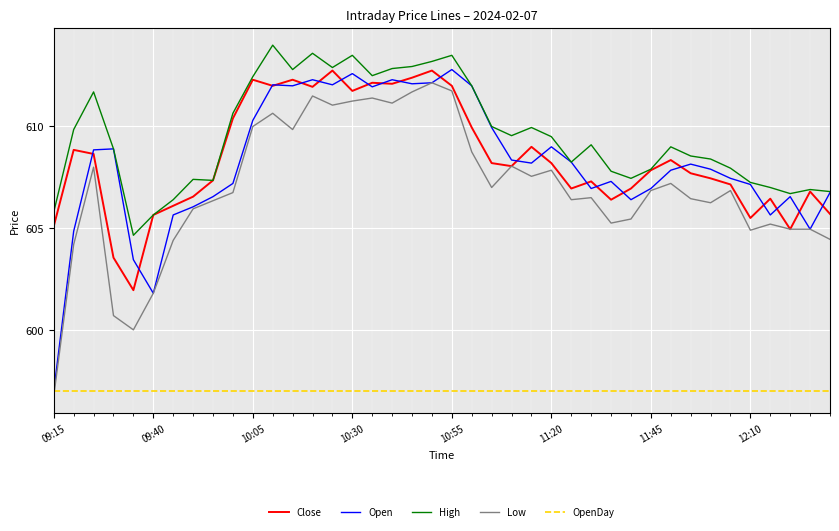

What is the greatest value displayed?

614.0